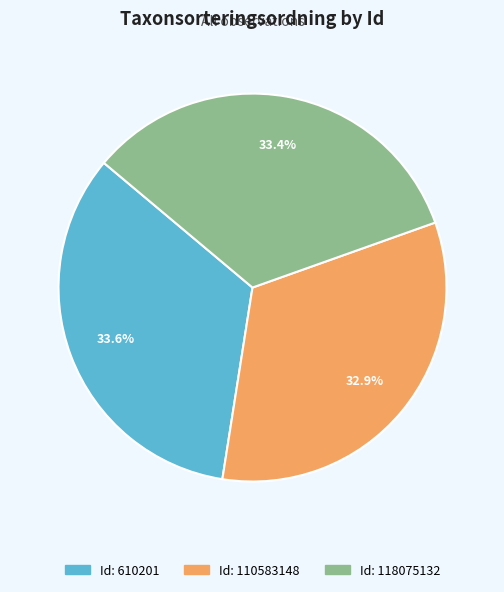

How many slices are in this pie chart?

3